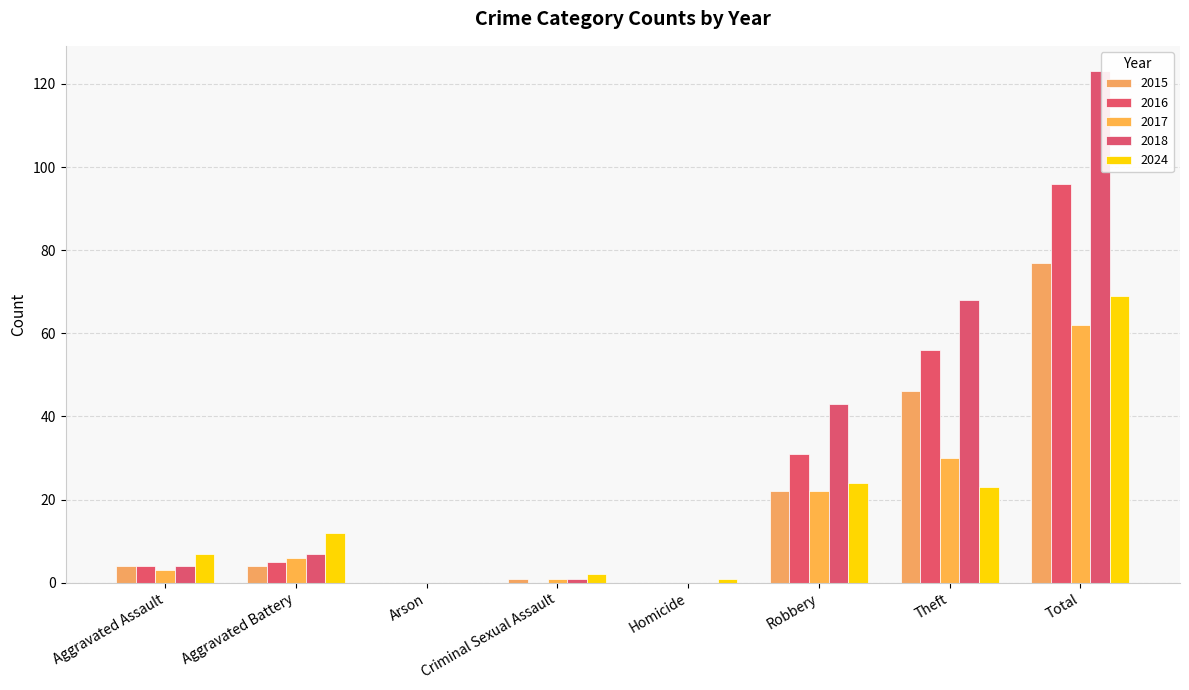

How many distinct data groups are displayed?

5